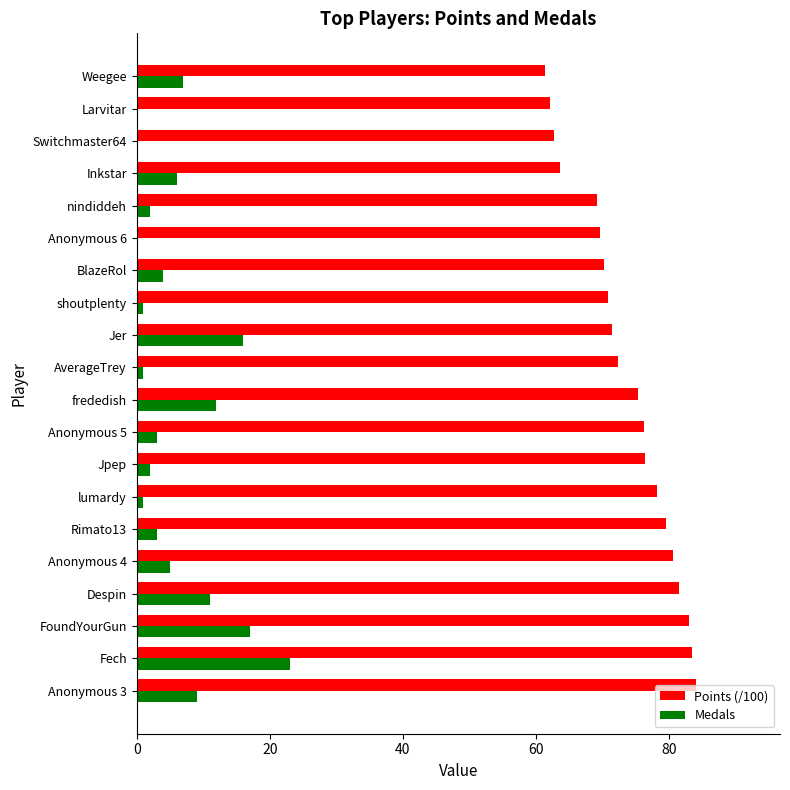

What value does the Medals series have at Weegee?

7.0